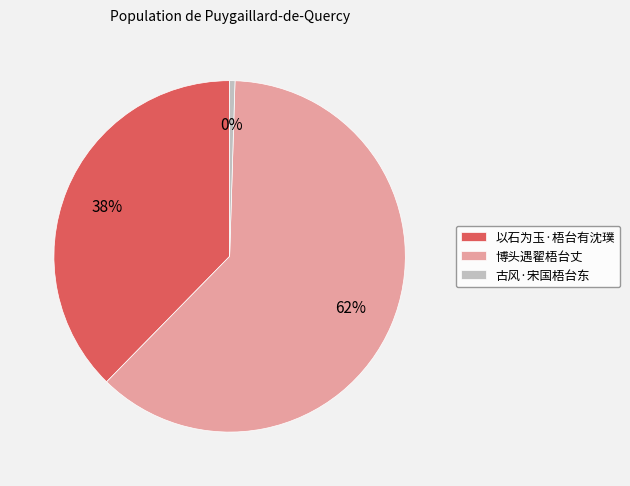

Is there a majority slice in this chart?

Yes